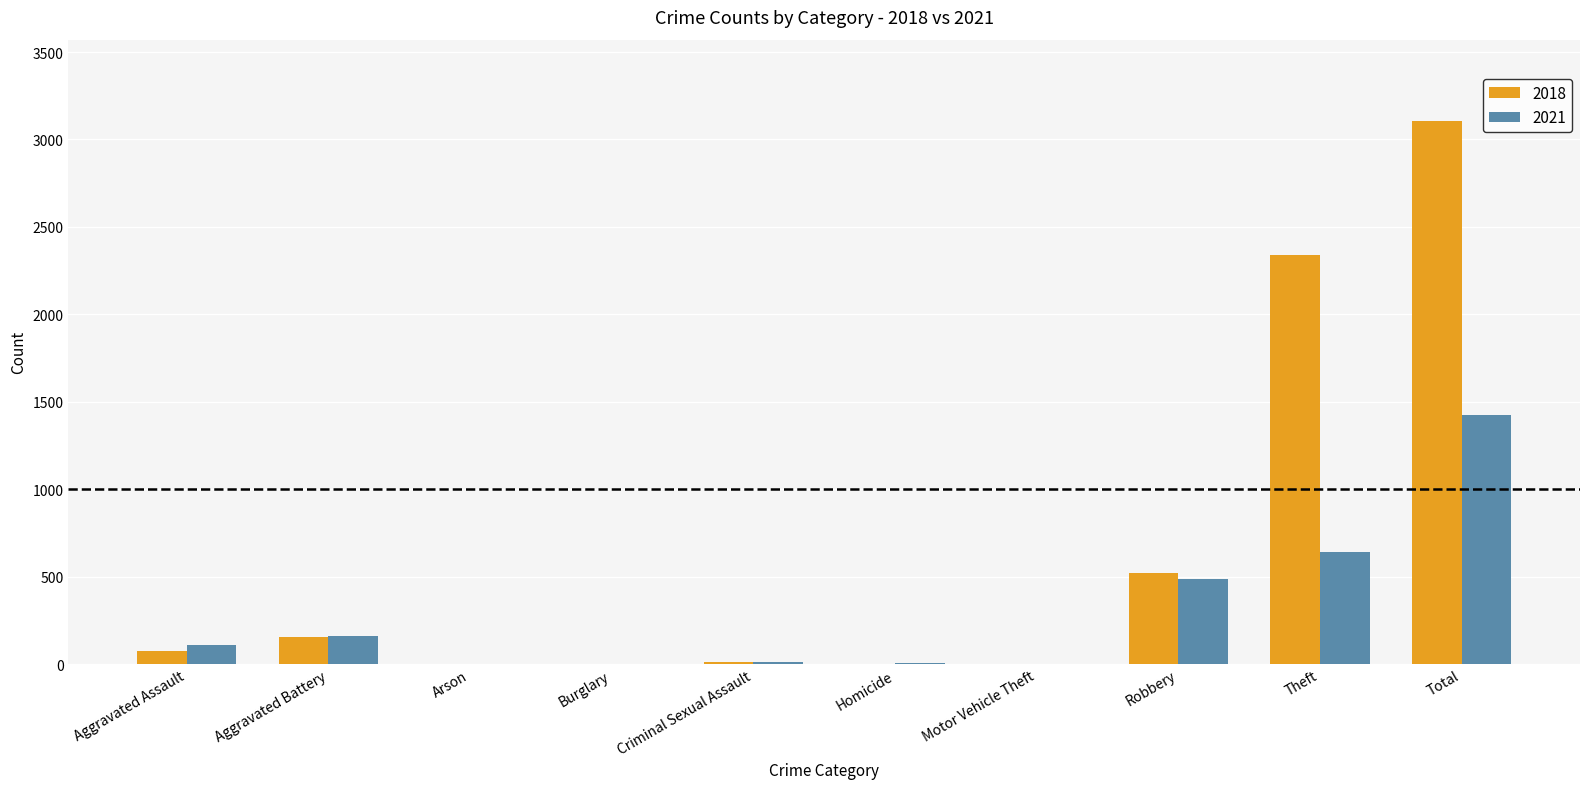

The 2018 series shows 1 at Arson. True or false?

True